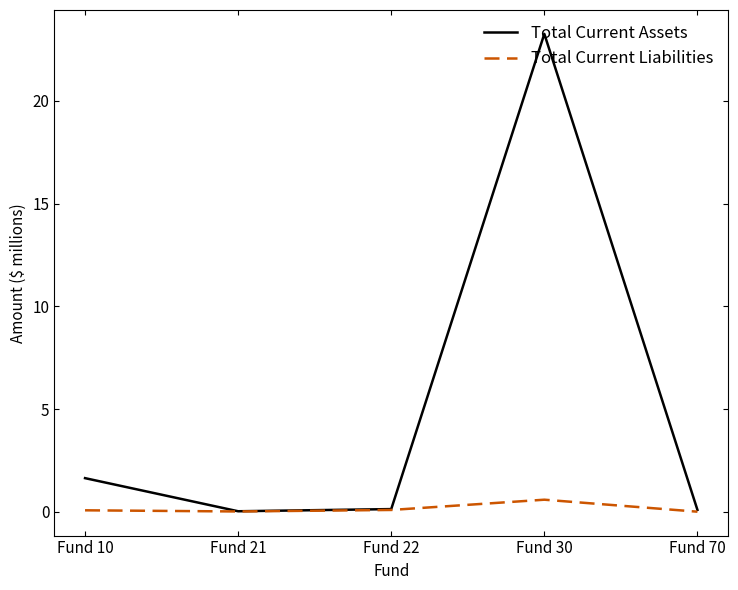

What are all the series names shown in the legend?

Total Current Assets, Total Current Liabilities